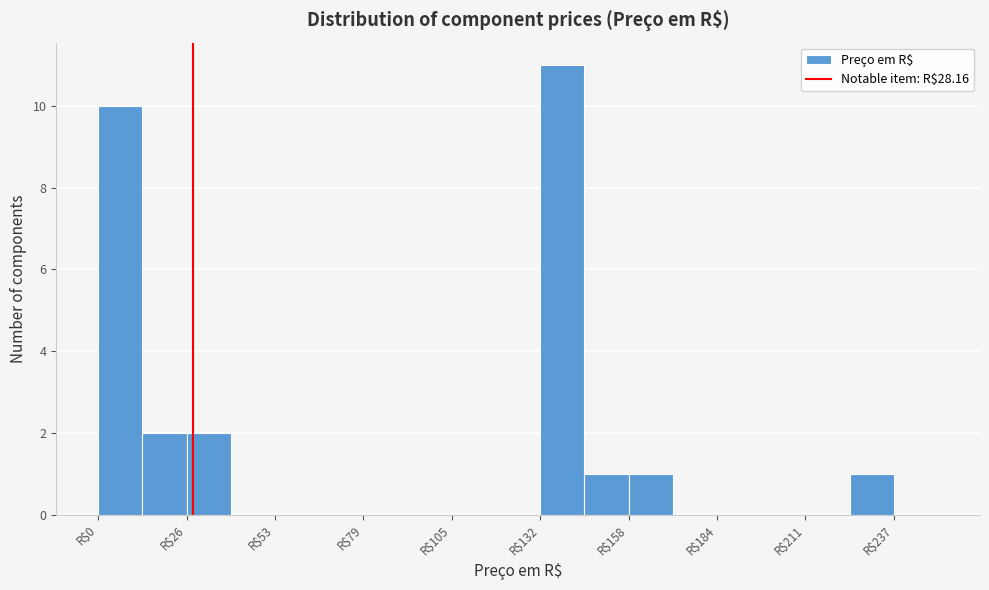

Read against the x-axis, roughly where is the centre of the tallest bar?

140